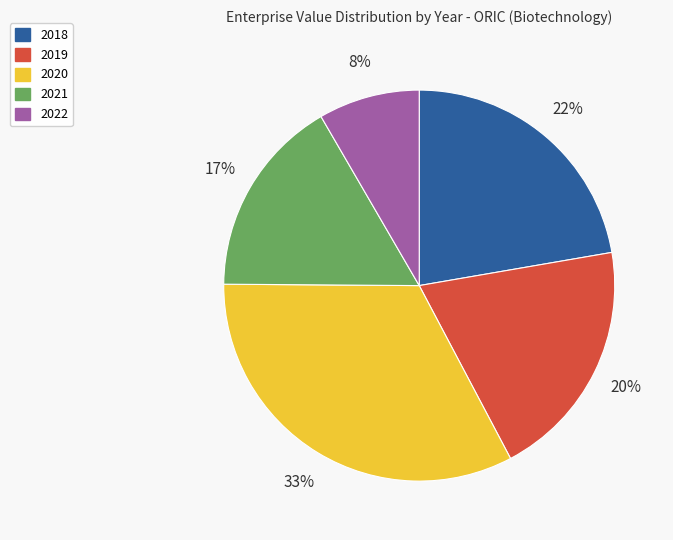

To the nearest percent, what is the average slice percentage?

20%